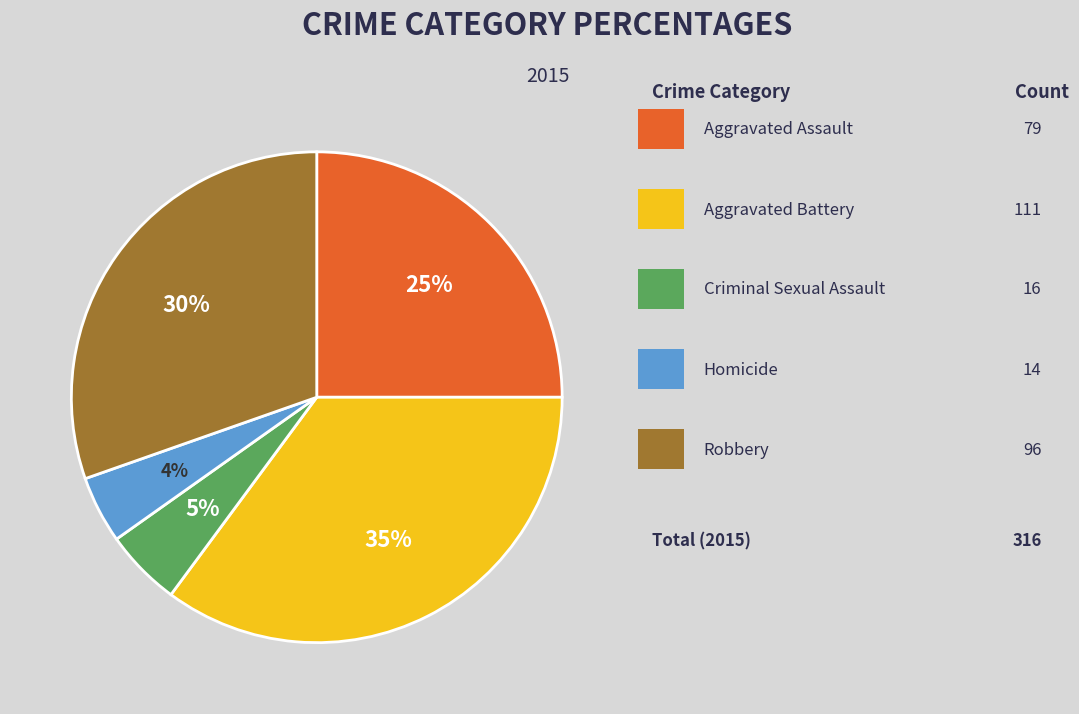

To the nearest percent, what is the difference between the largest and smallest slice percentages?

31%